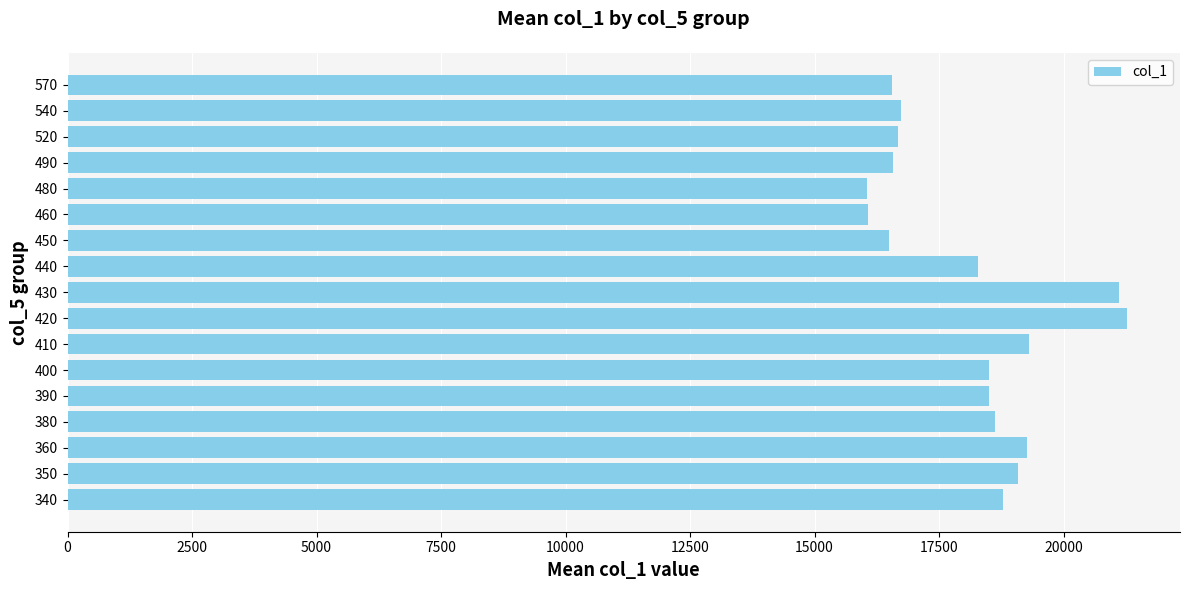

What is the ratio of the value at 440 to the value at 390?

1.0